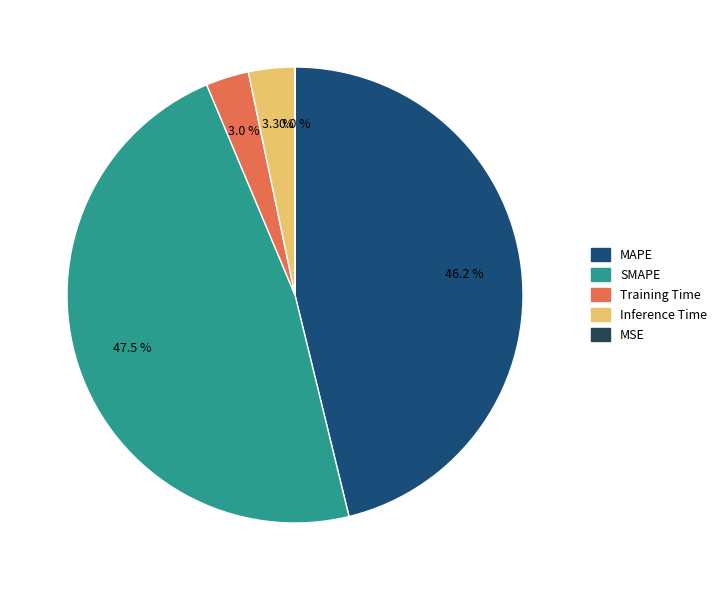

What is the largest slice in the pie chart?

SMAPE